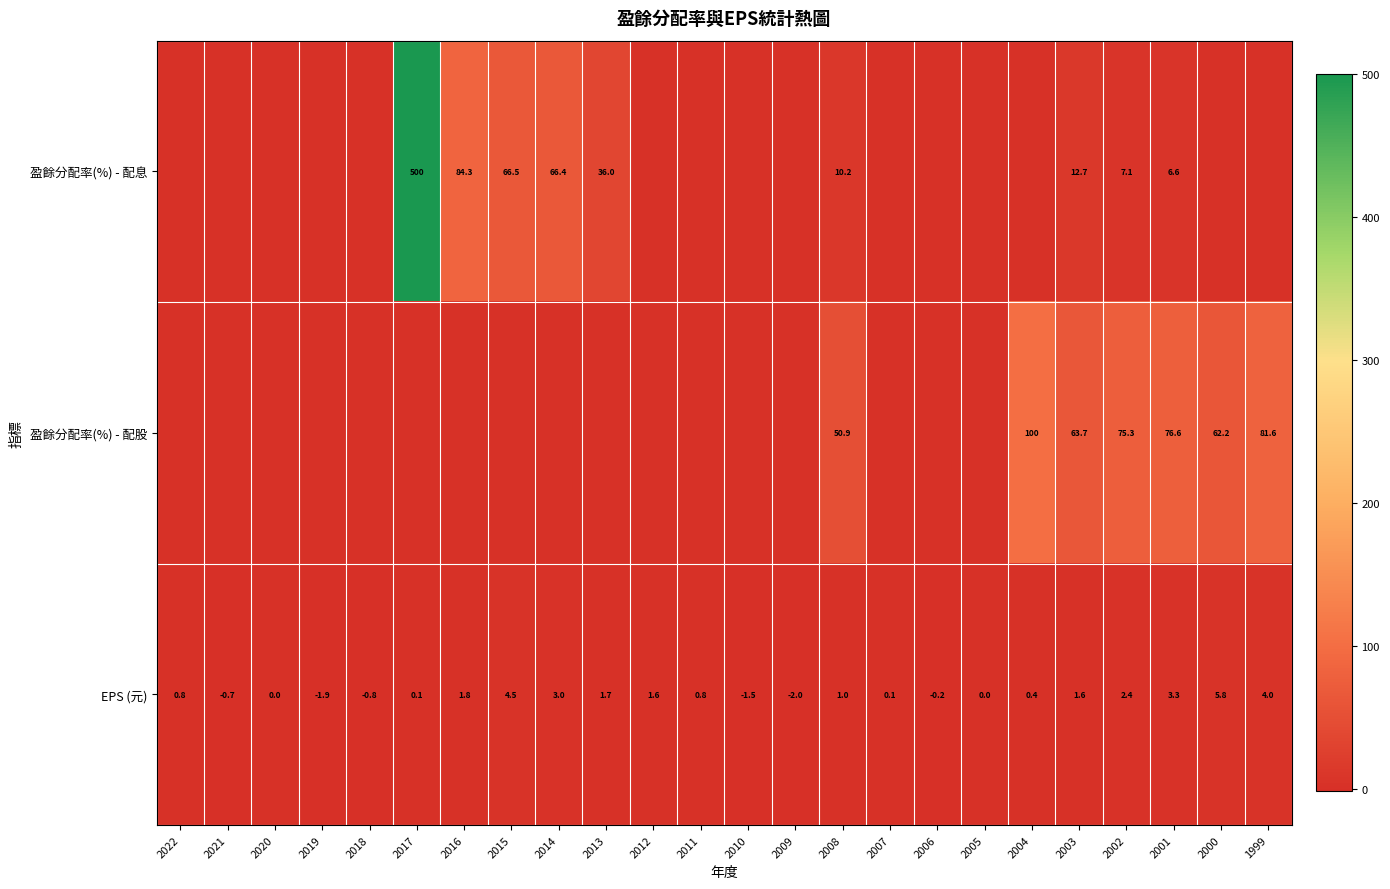

The value of 盈餘分配率(%) - 配股 at 2002 is 124.9. True or false?

False